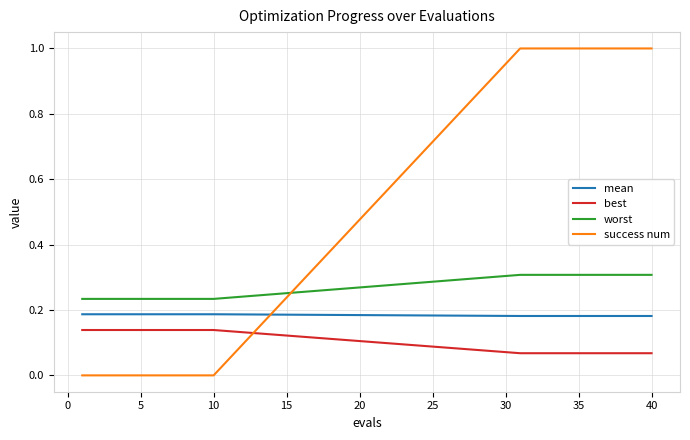

At how many categories does at least one series exceed 0?

20